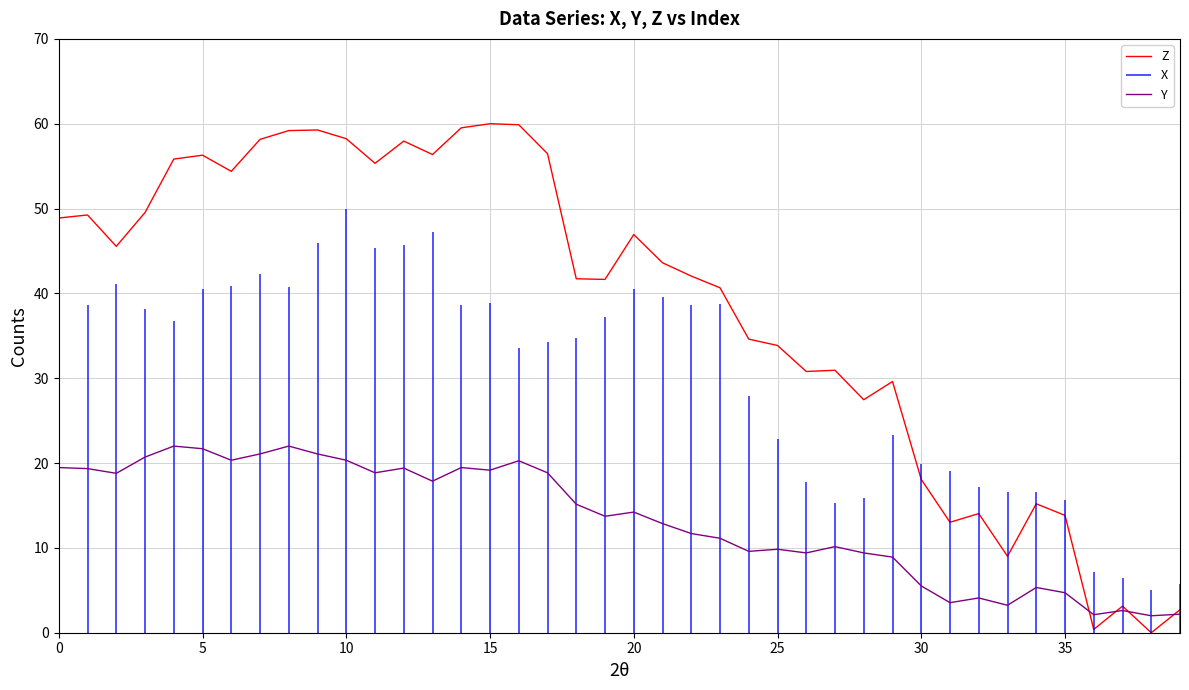

What is the difference between the maximum and minimum values in the Y series?

20.0